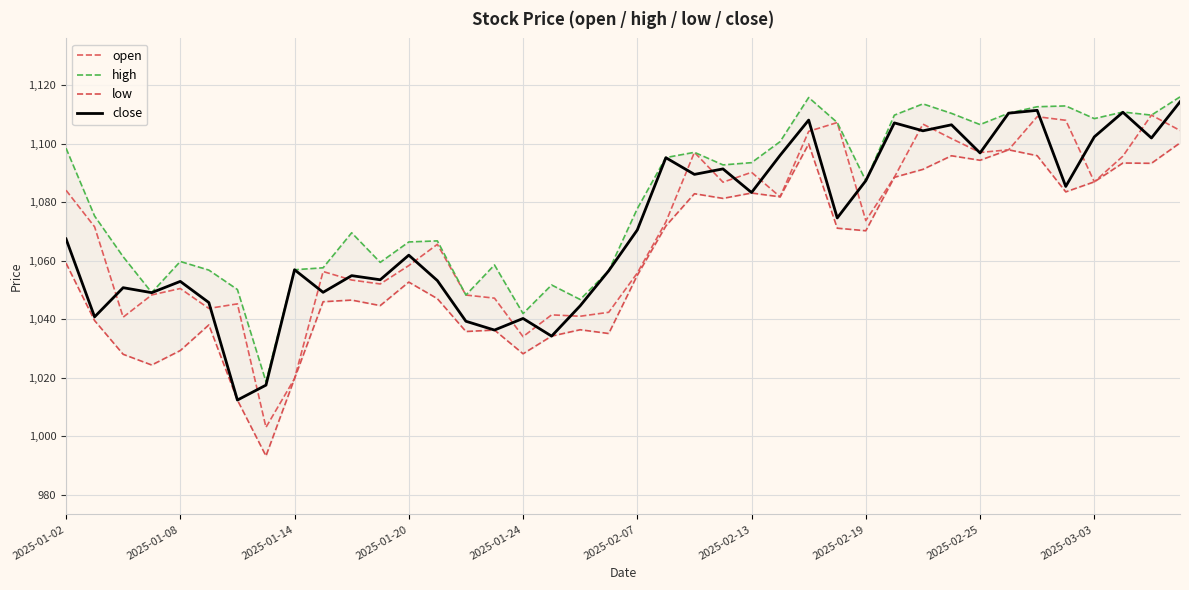

The value of close at 2025-02-25 is 1096.8. True or false?

True